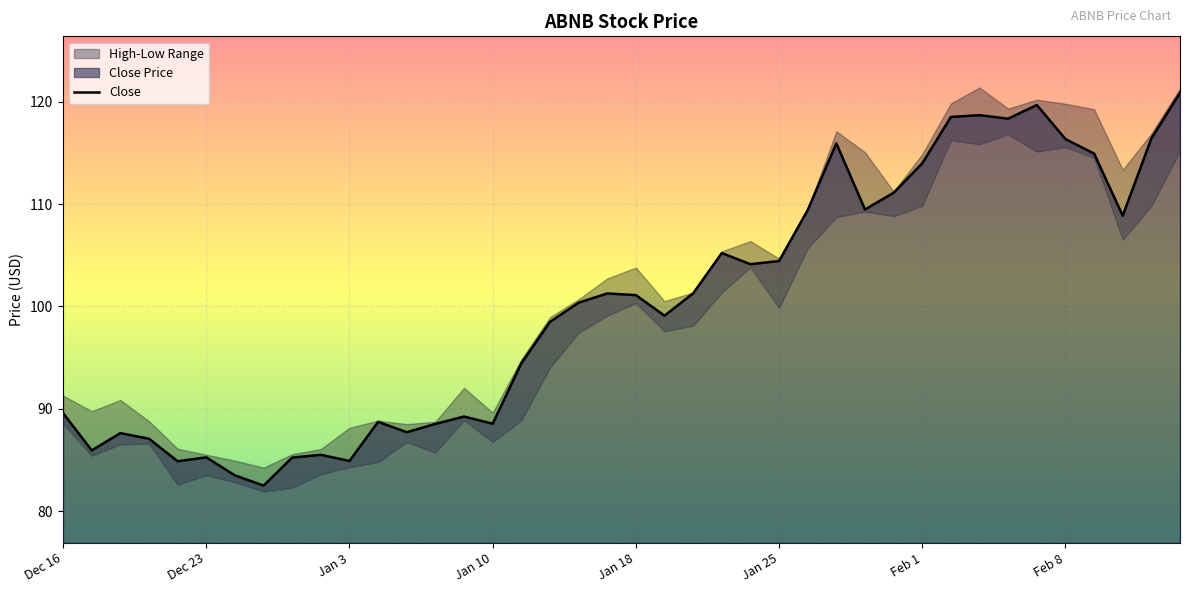

Where is the data nearest to the value 101?

Jan 18